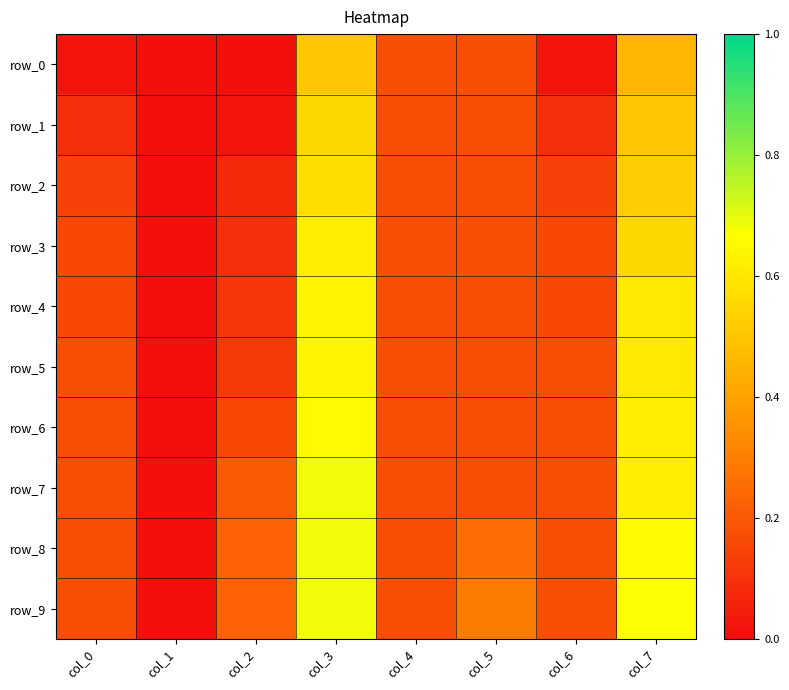

How many data points does each series have?

8